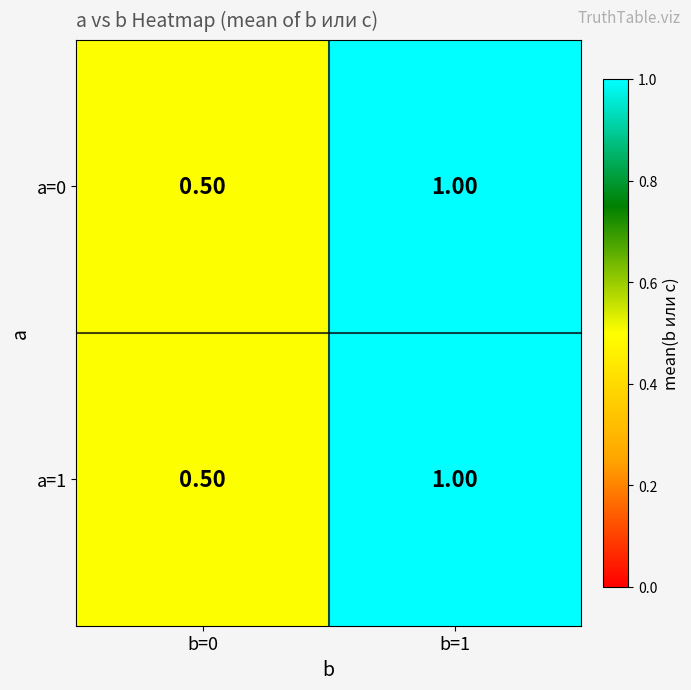

What is the sum of the a=0 values at b=1 and b=0?

1.5